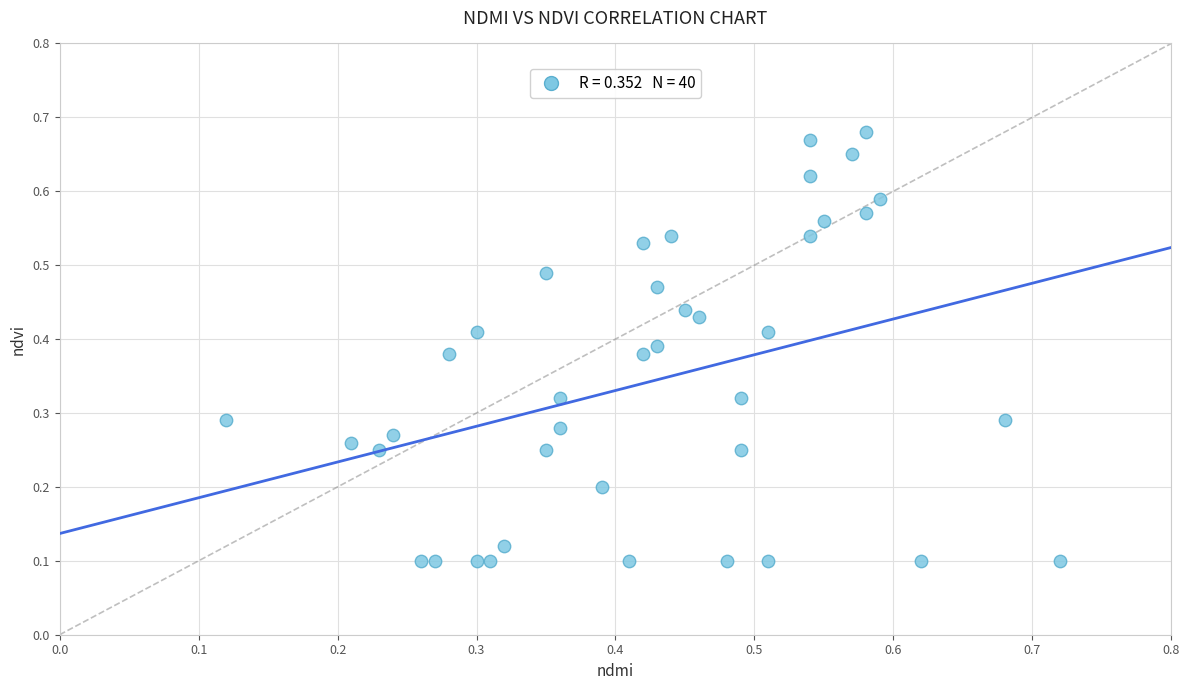

How many points are shown in the scatter plot?

40